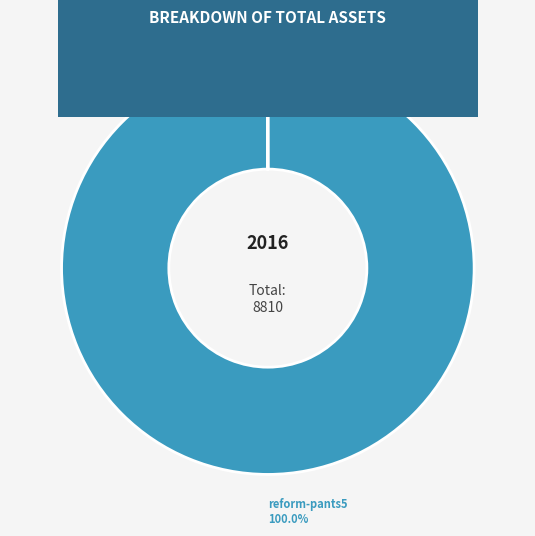

Is there any slice that represents more than half of the pie?

Yes